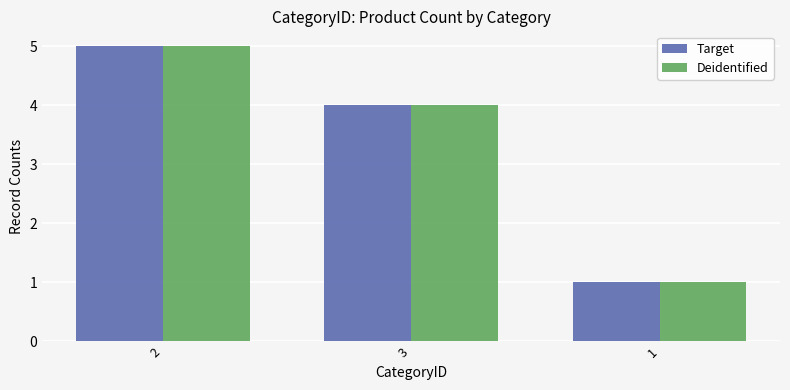

What value does the Deidentified series have at 2?

5